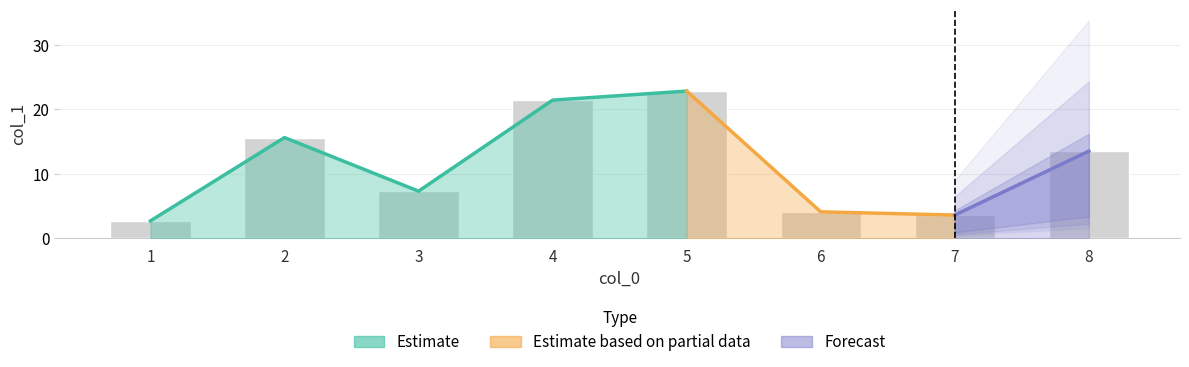

Which category has the lowest value across all series?

1